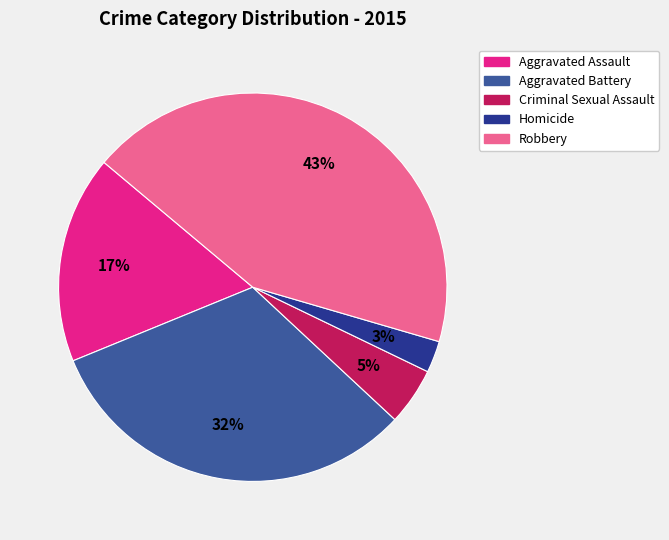

Is Aggravated Battery the majority of the pie?

No